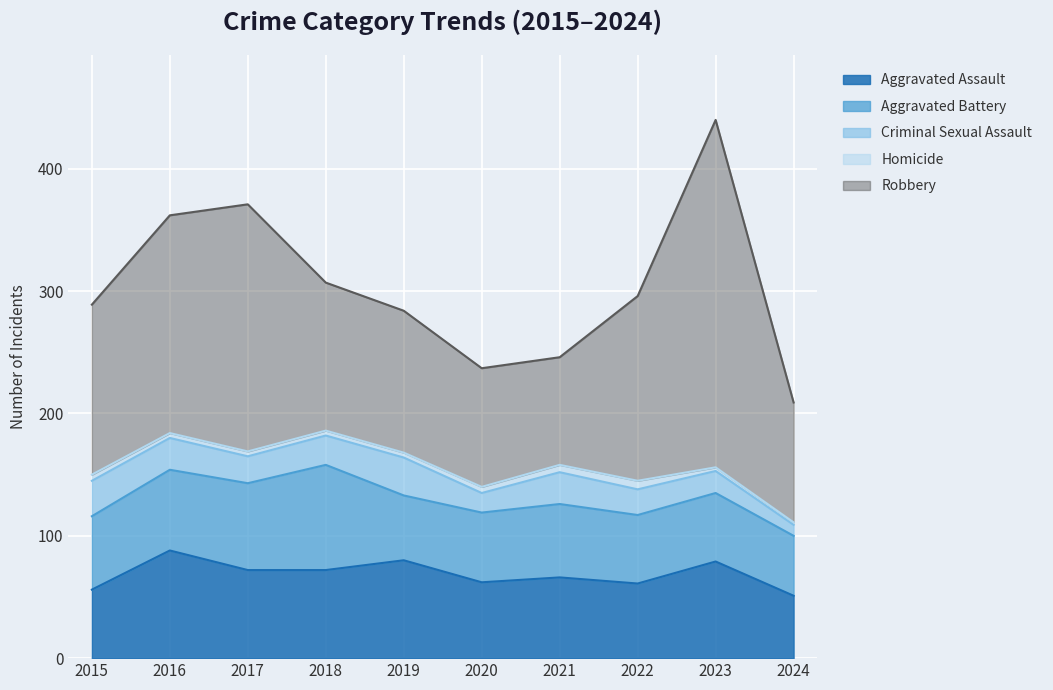

The value of Homicide at 2020 is 5. True or false?

True